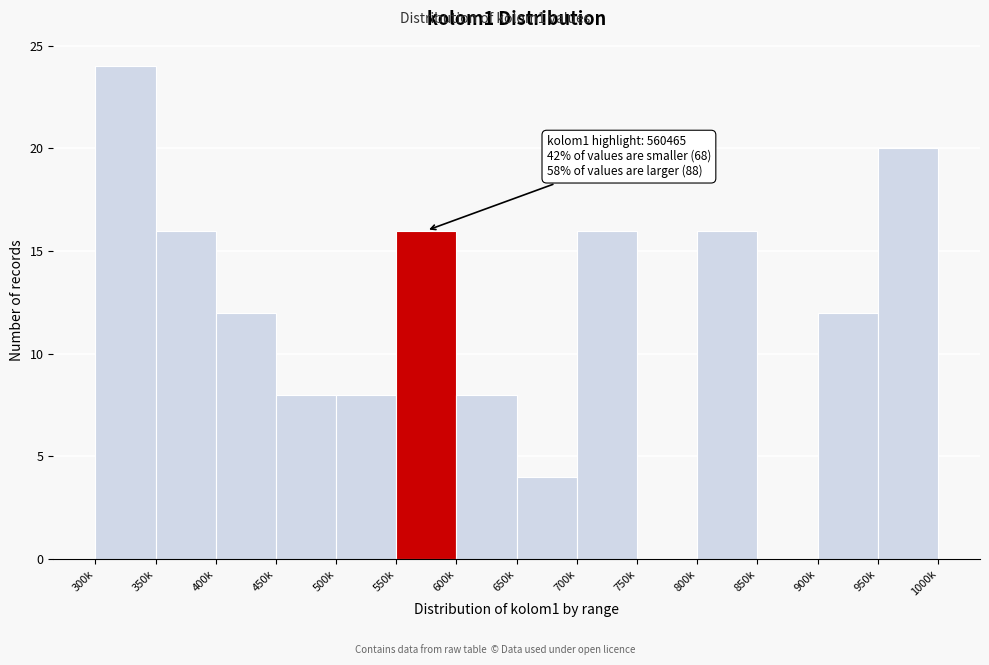

Reading left to right, what are all the values shown in this chart?

300k=24	350k=16	400k=12	450k=8	500k=8	550k=16	600k=8	650k=4	700k=16	750k=0	800k=16	850k=0	900k=12	950k=20